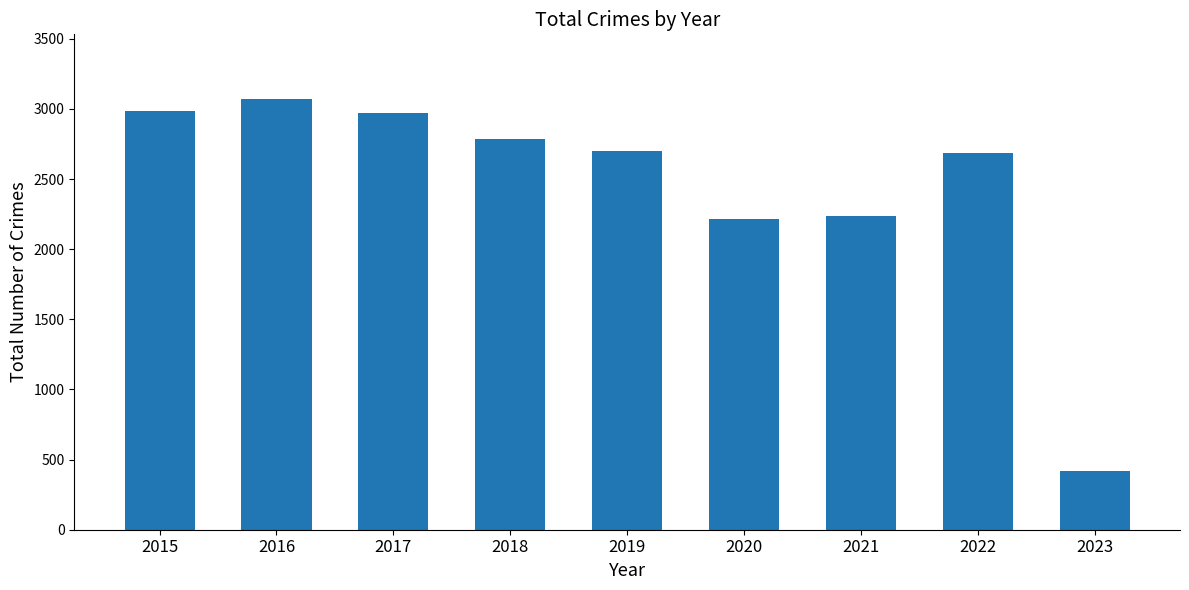

What is the ratio of the value at 2022 to the value at 2015?

0.9